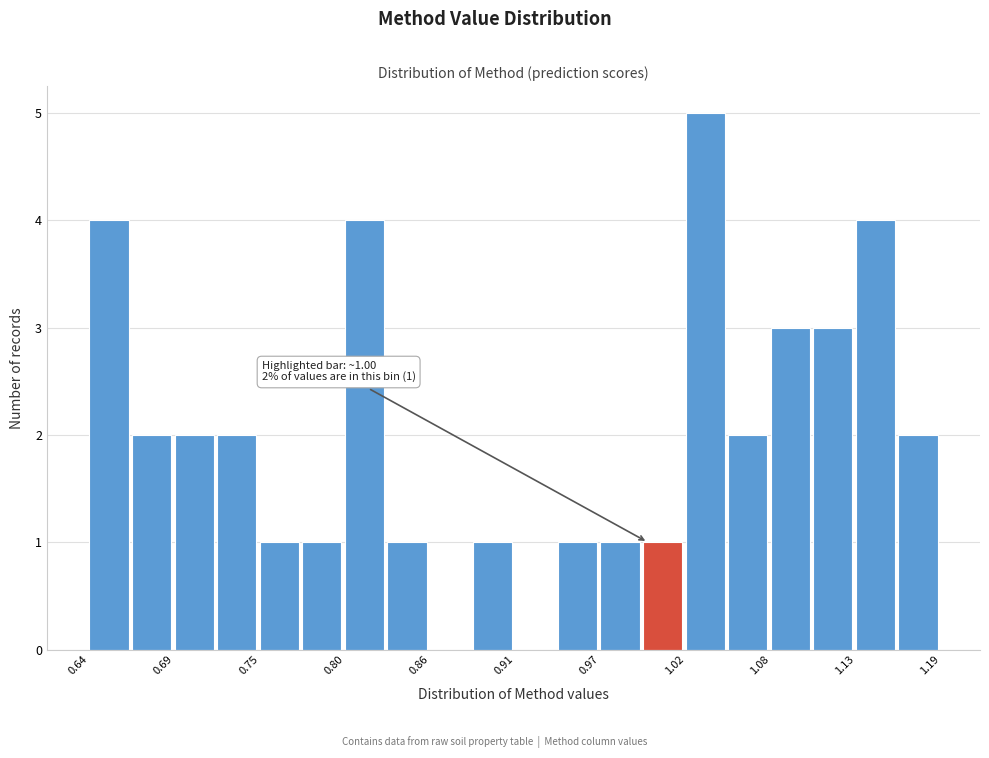

Read against the x-axis, roughly where is the centre of the tallest bar?

1.04